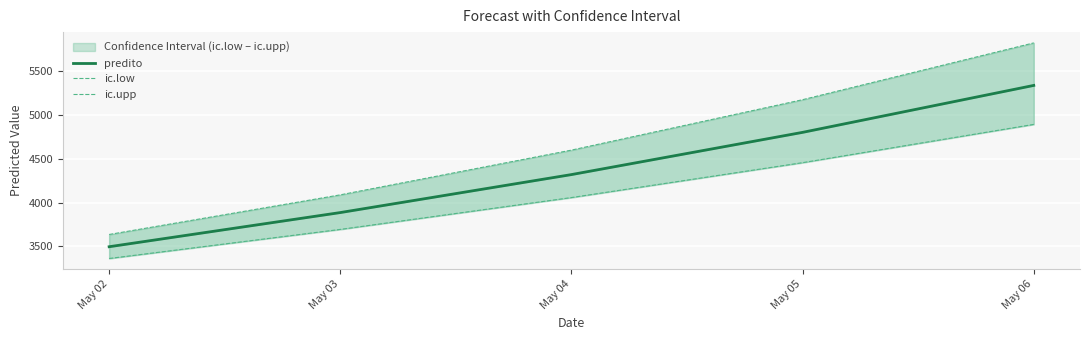

What is the total value across all series at May 02?

10490.5